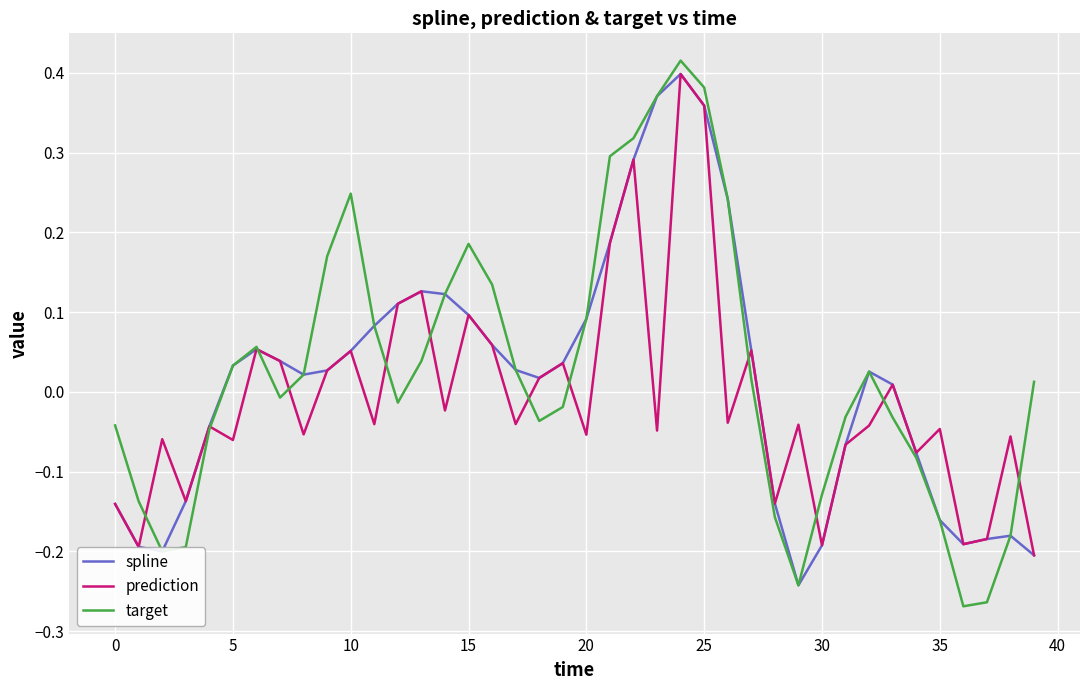

Which series has the largest range (max minus min)?

target